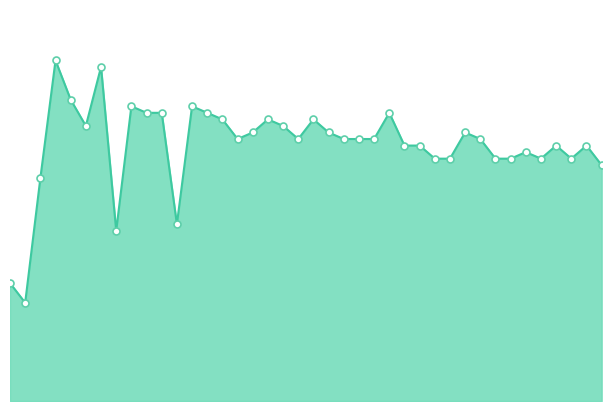

Reading left to right, extract all data points from this chart.

1=18	2=15	3=34	4=52	5=46	6=42	7=51	8=26	9=45	10=44	11=44	12=27	13=45	14=44	15=43	16=40	17=41	18=43	19=42	20=40	21=43	22=41	23=40	24=40	25=40	26=44	27=39	28=39	29=37	30=37	31=41	32=40	33=37	34=37	35=38	36=37	37=39	38=37	39=39	40=36